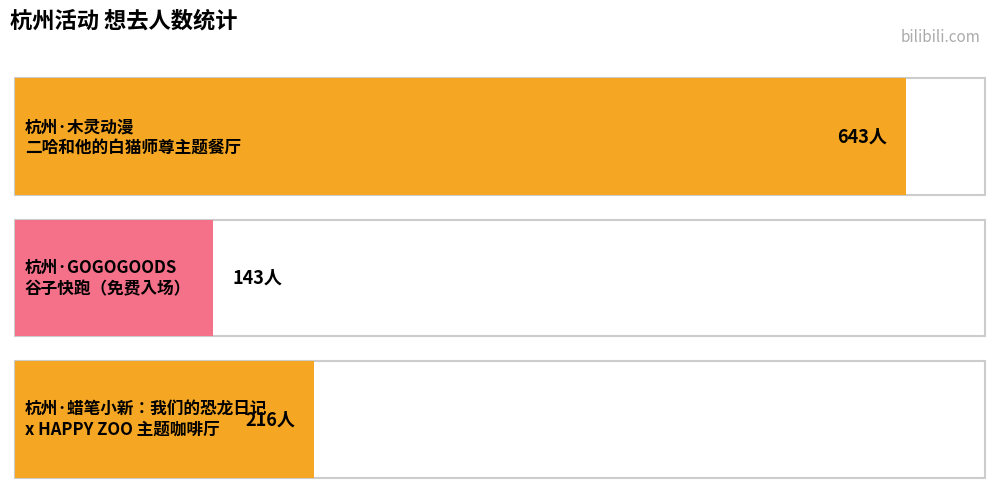

What is the greatest value displayed?

643